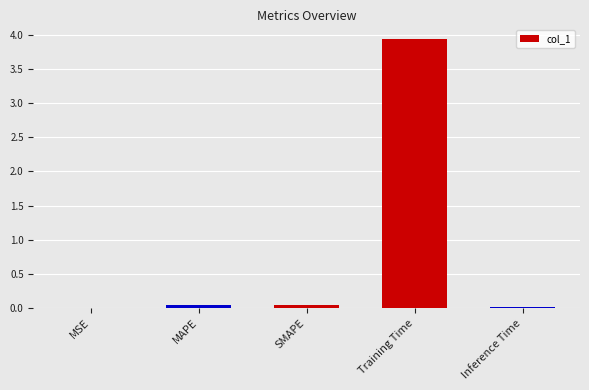

Which label corresponds to the largest value in the chart?

Training Time